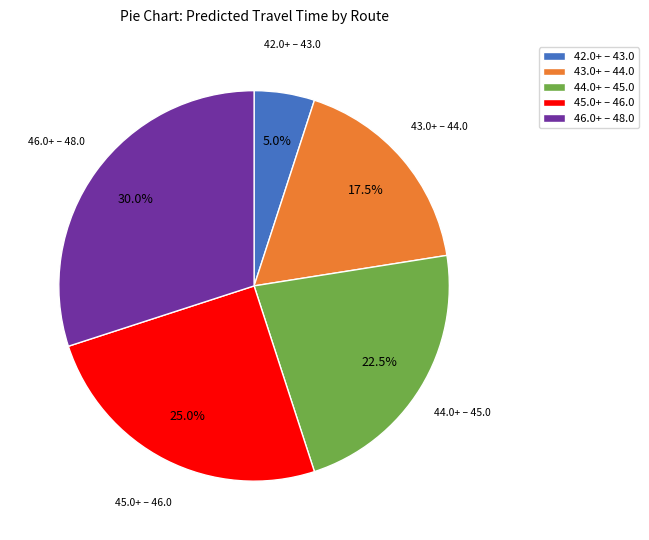

What percentage is NOT represented by 42.0+ – 43.0?

95.0%